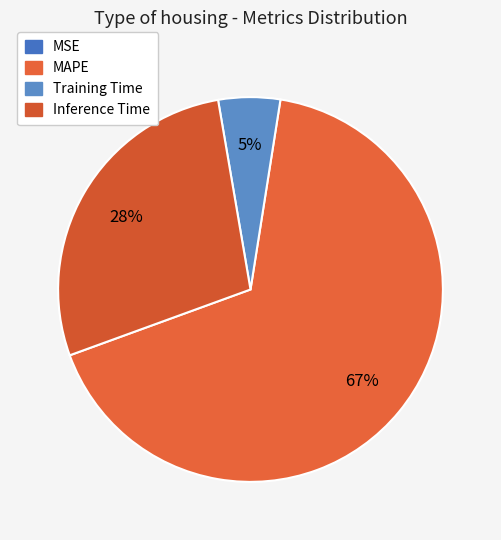

To the nearest percent, what is the average slice percentage?

25%